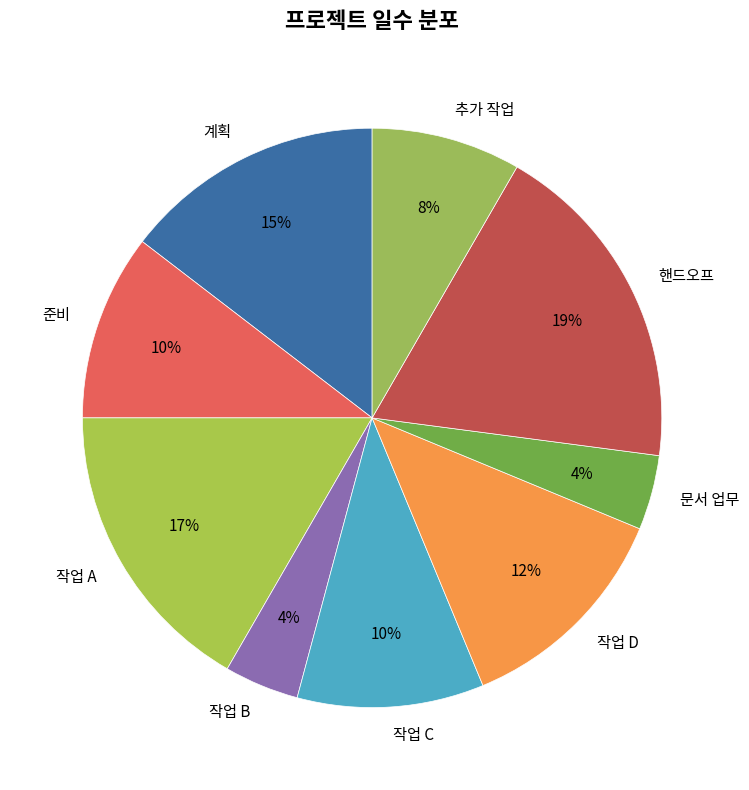

What is the largest slice in the pie chart?

핸드오프